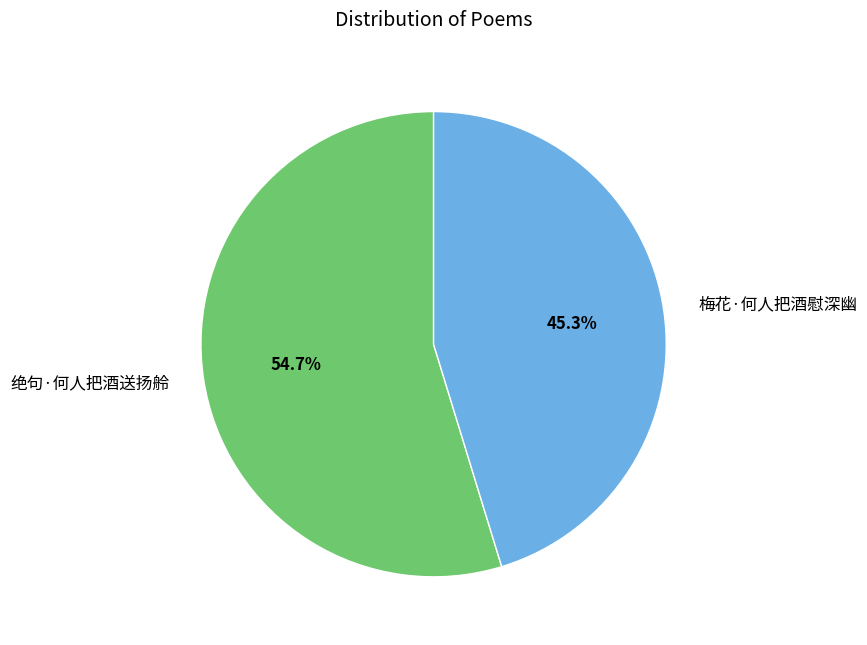

True or false: 绝句·何人把酒送扬舲 accounts for 60% of the total.

False